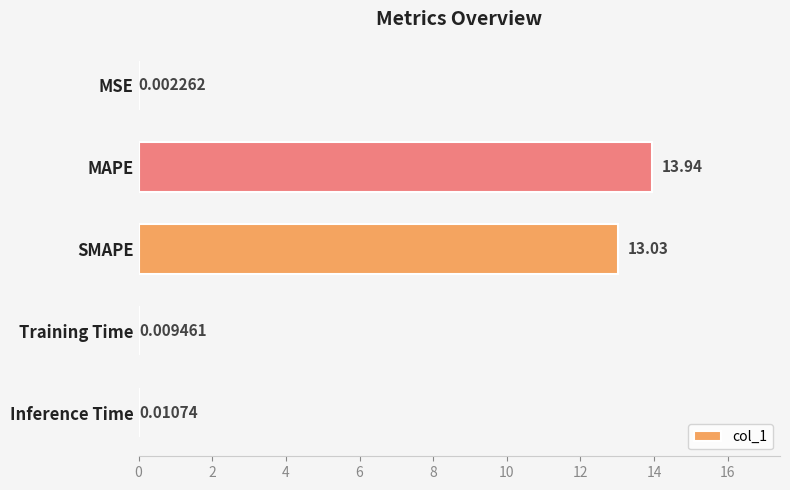

What is the sum of the values at MSE and SMAPE?

13.0